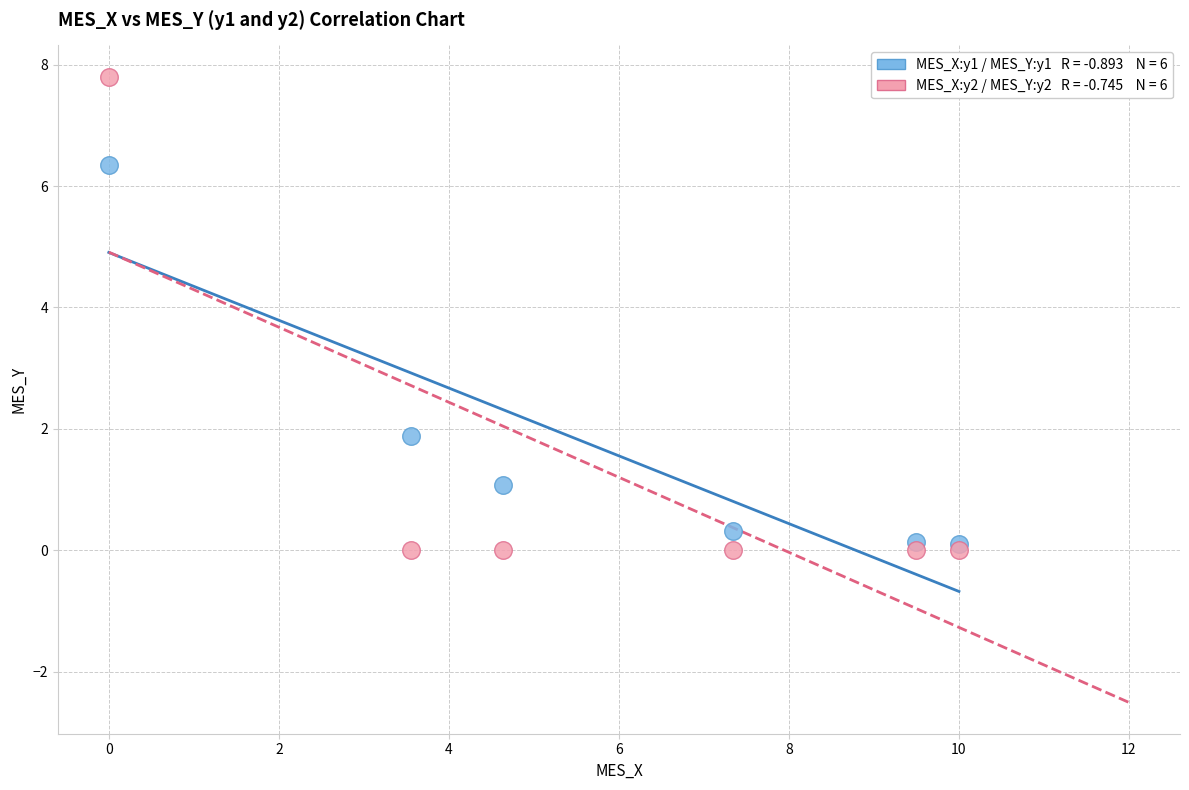

Across all series, what Y value is closest to 3?

1.9